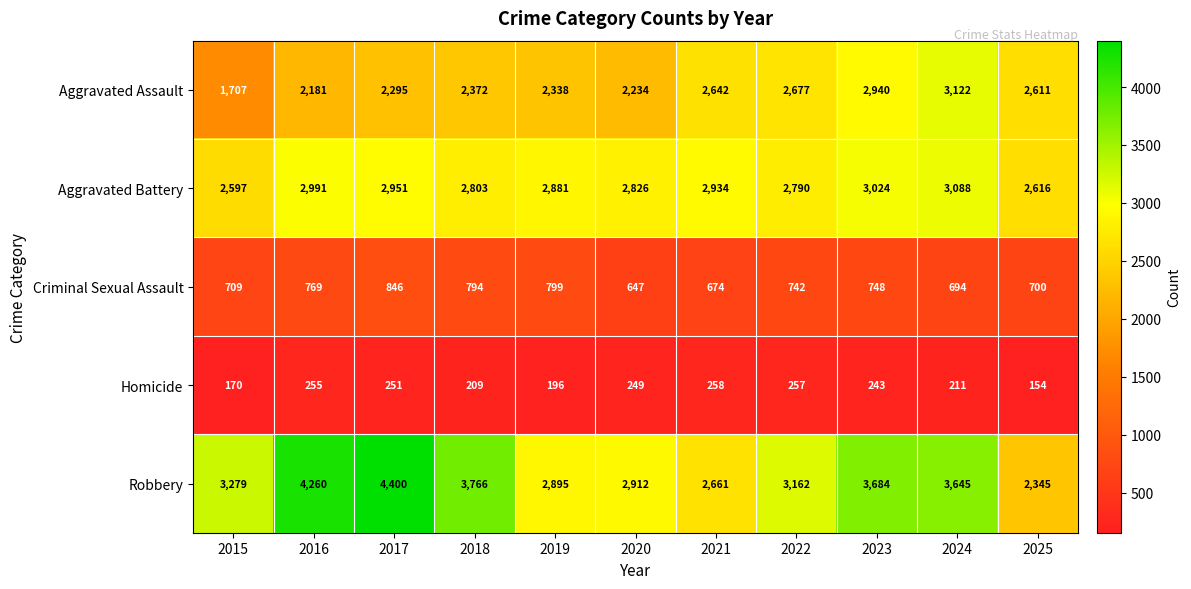

At which label is Homicide closest to 206?

2018